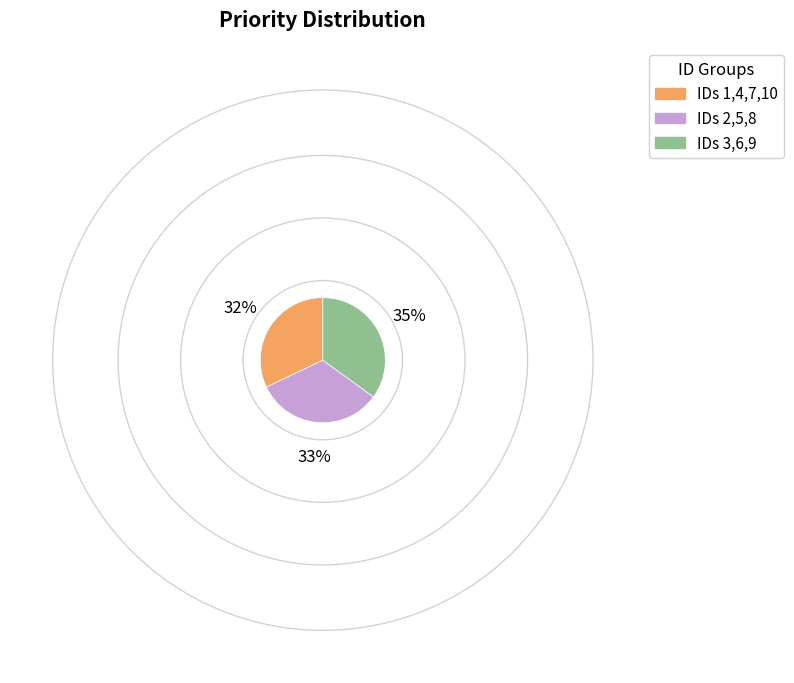

Does IDs 3,6,9 represent more than half of the total?

No